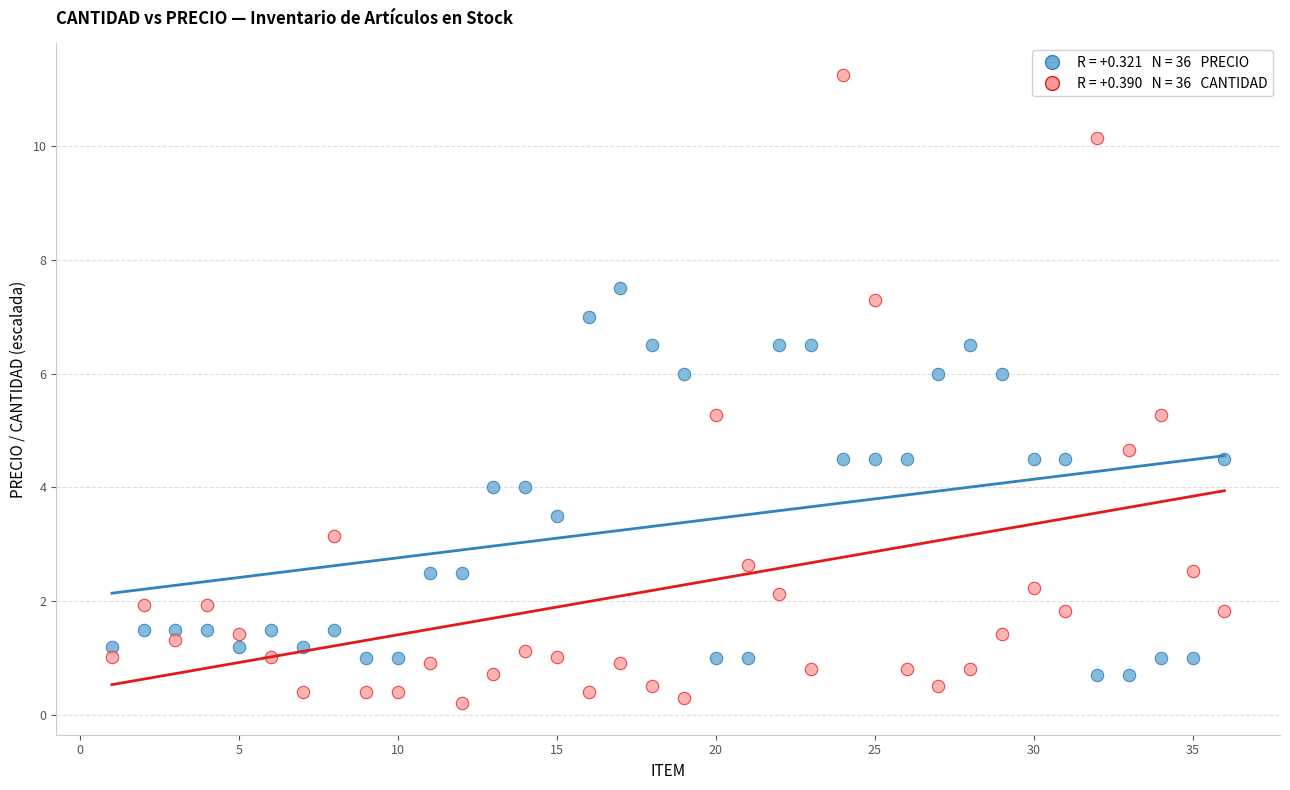

Across all data points, what is the range of Y values (max minus min)?

11.0